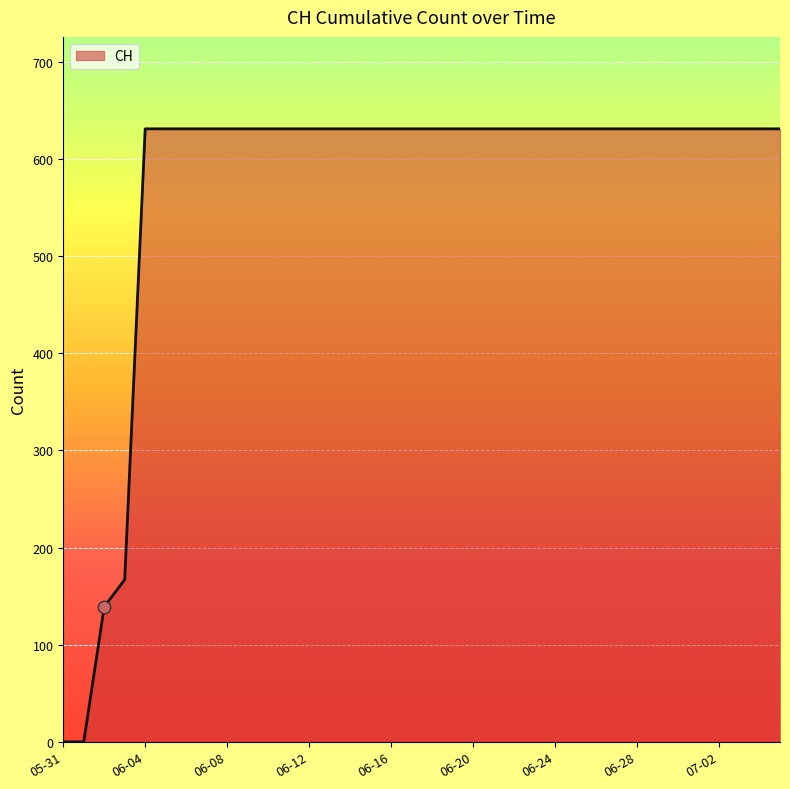

What is the greatest value displayed?

631